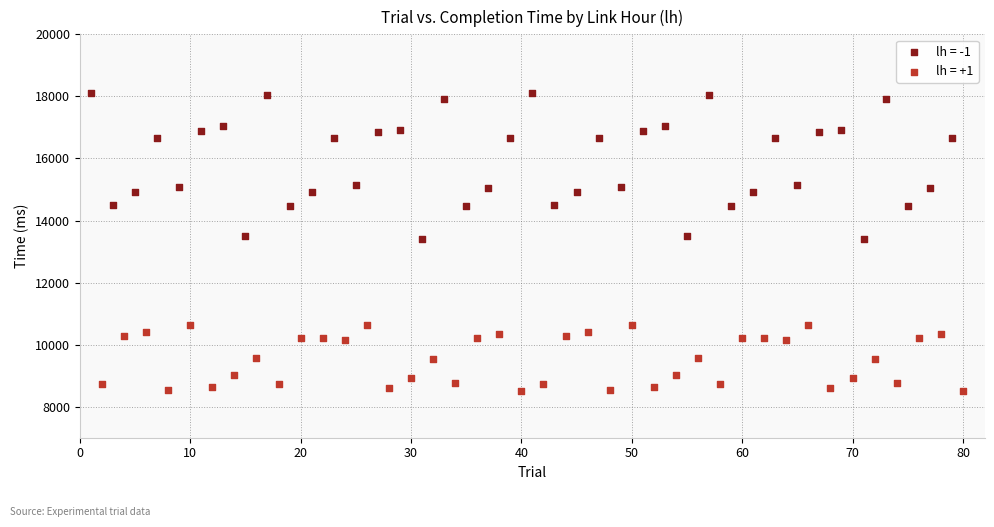

Which series contains the lowest Y value?

lh = +1